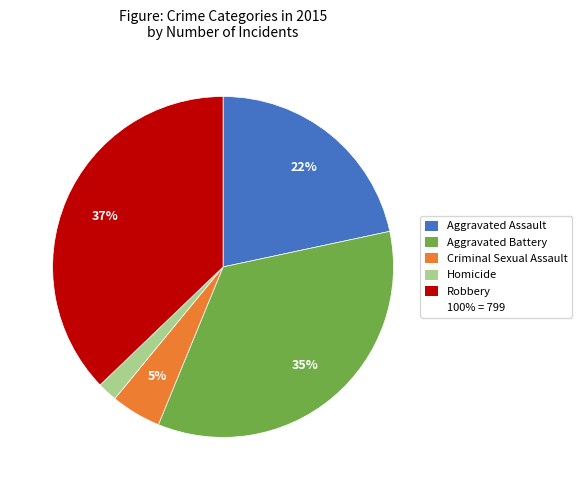

Does any single category account for the majority?

No